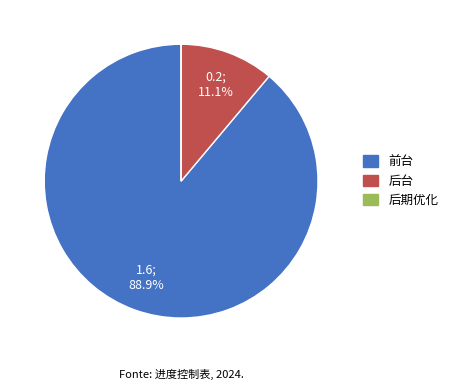

Is there a majority slice in this chart?

Yes